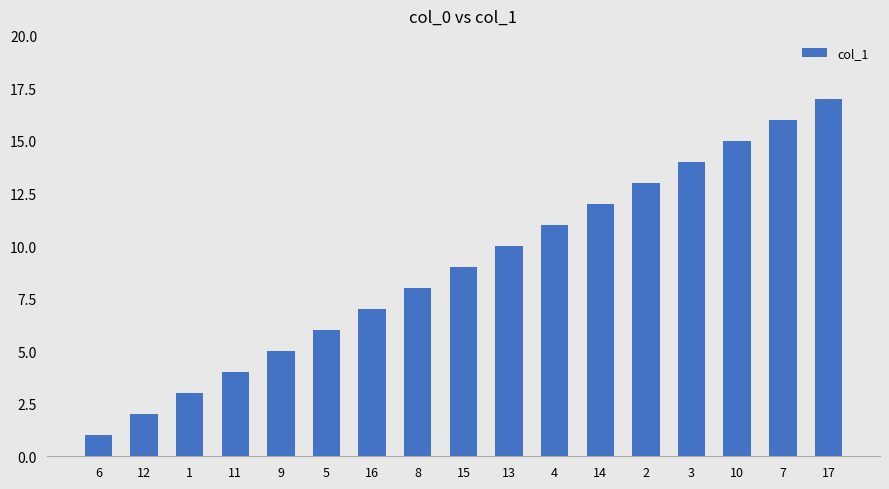

What is the label of the 9th bar from the left?

15